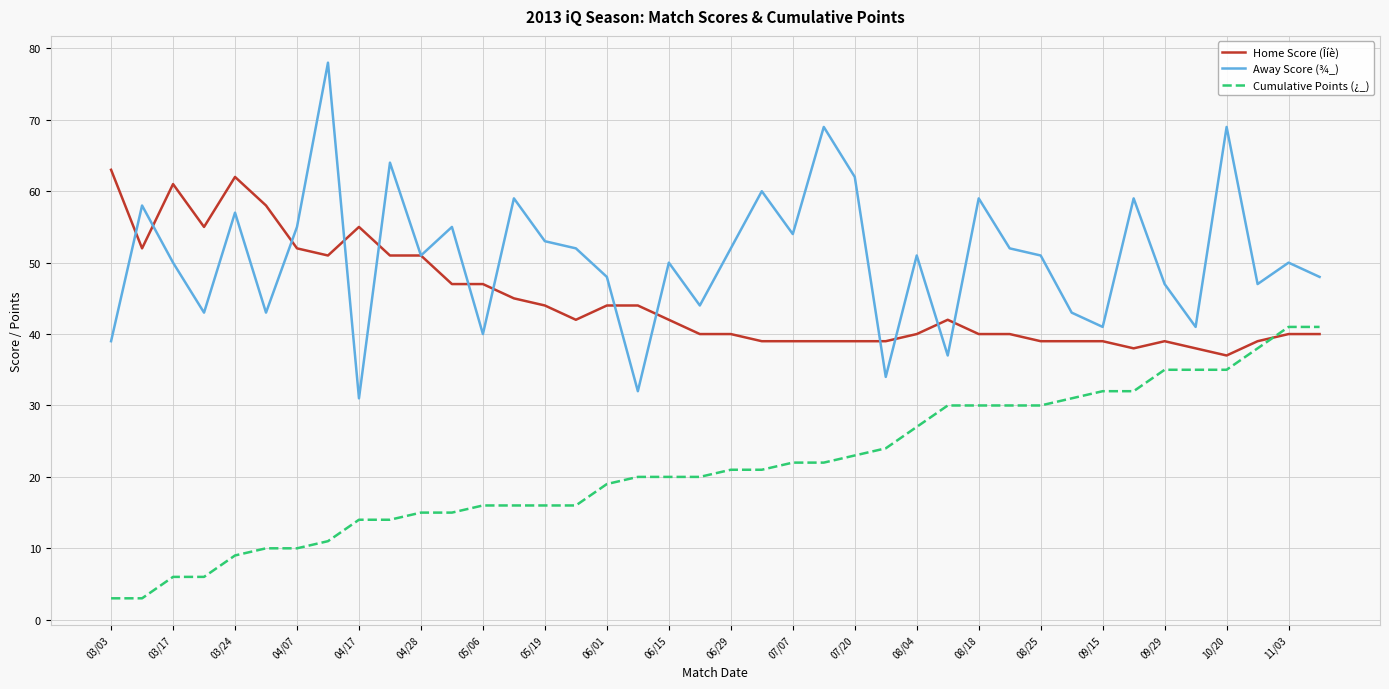

List the series in order of their overall mean, highest first.

Away Score (¾_), Home Score (Îíè), Cumulative Points (¿_)